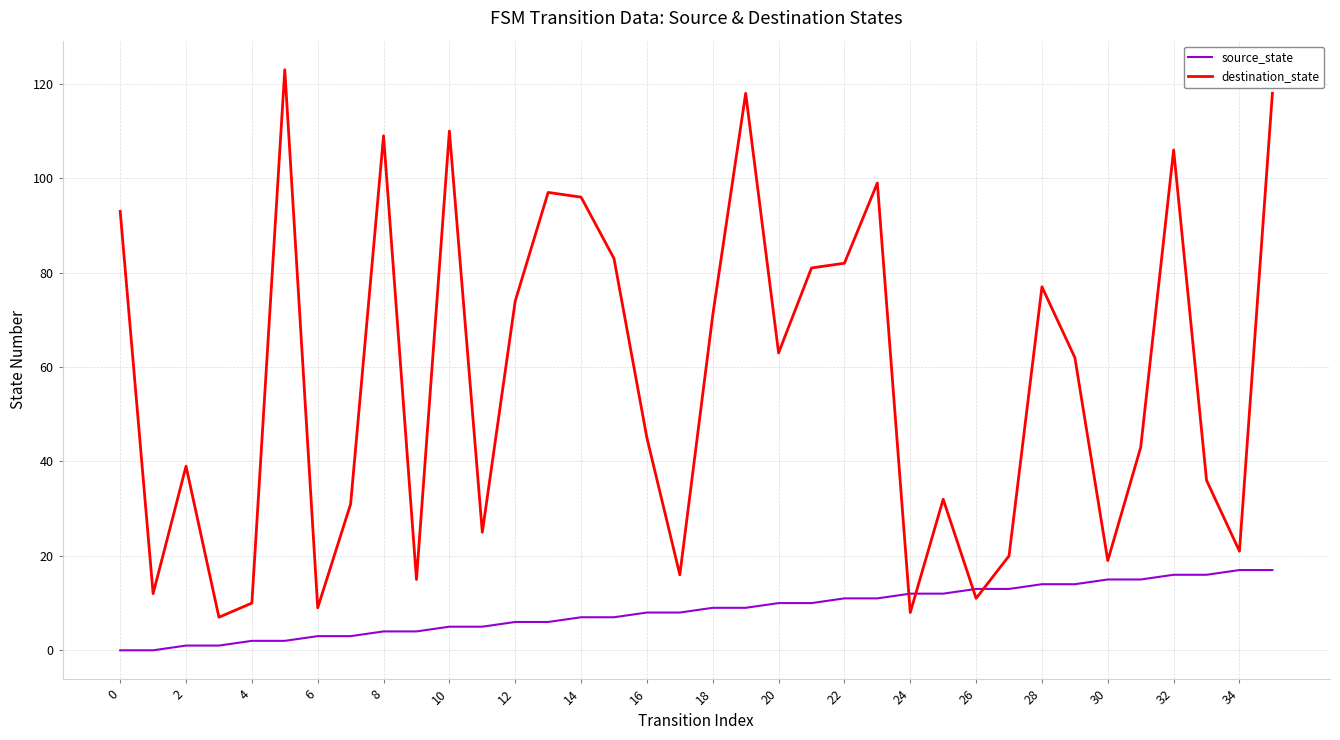

Reading left to right, transcribe all the data shown in this chart.

source_state: 0	0	1	1	2	2	3	3	4	4	5	5	6	6	7	7	8	8	9	9	10	10	11	11	12	12	13	13	14	14	15	15	16	16	17	17
destination_state: 93	12	39	7	10	123	9	31	109	15	110	25	74	97	96	83	45	16	71	118	63	81	82	99	8	32	11	20	77	62	19	43	106	36	21	118